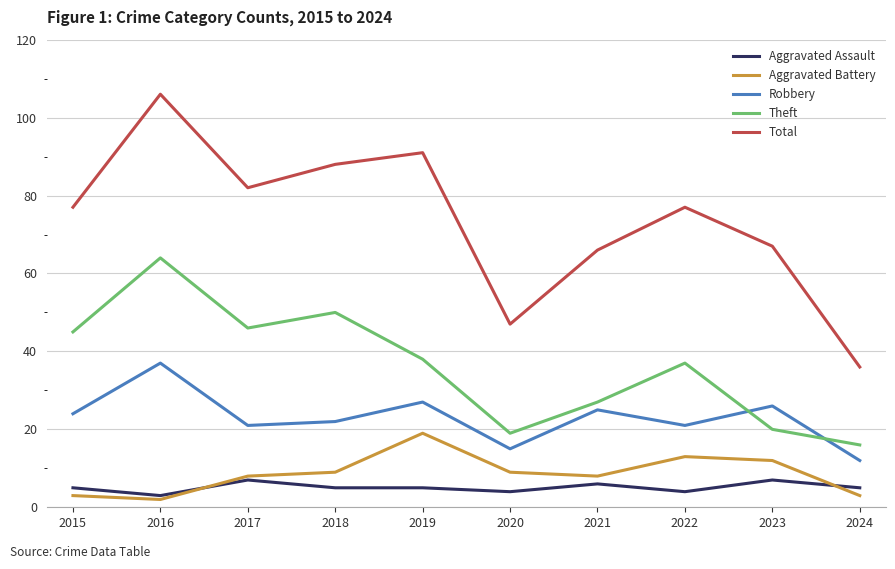

Reading left to right, extract all data points from this chart.

Aggravated Assault: 2015=5	2016=3	2017=7	2018=5	2019=5	2020=4	2021=6	2022=4	2023=7	2024=5
Aggravated Battery: 2015=3	2016=2	2017=8	2018=9	2019=19	2020=9	2021=8	2022=13	2023=12	2024=3
Robbery: 2015=24	2016=37	2017=21	2018=22	2019=27	2020=15	2021=25	2022=21	2023=26	2024=12
Theft: 2015=45	2016=64	2017=46	2018=50	2019=38	2020=19	2021=27	2022=37	2023=20	2024=16
Total: 2015=77	2016=106	2017=82	2018=88	2019=91	2020=47	2021=66	2022=77	2023=67	2024=36